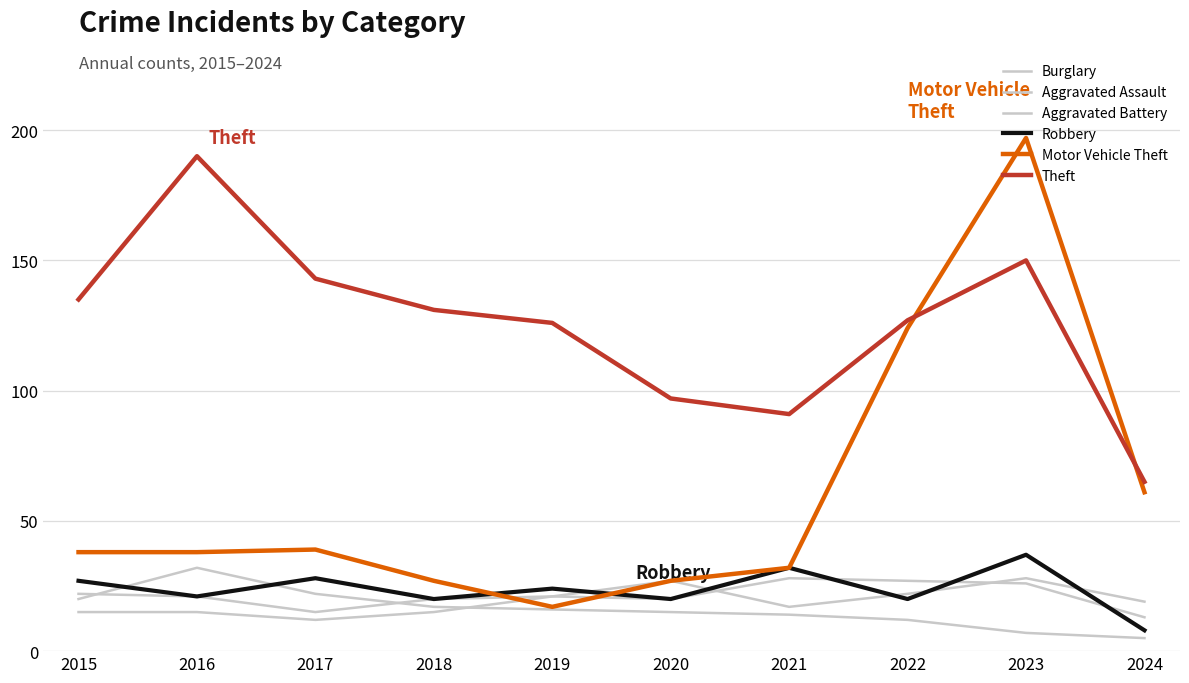

Is this an area chart (filled region under the line)?

No